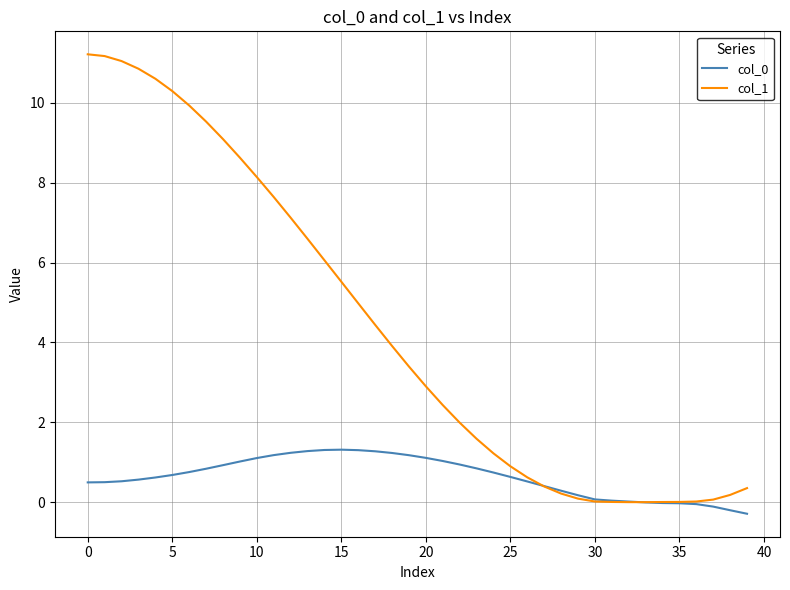

Which series has the largest range (max minus min)?

col_1